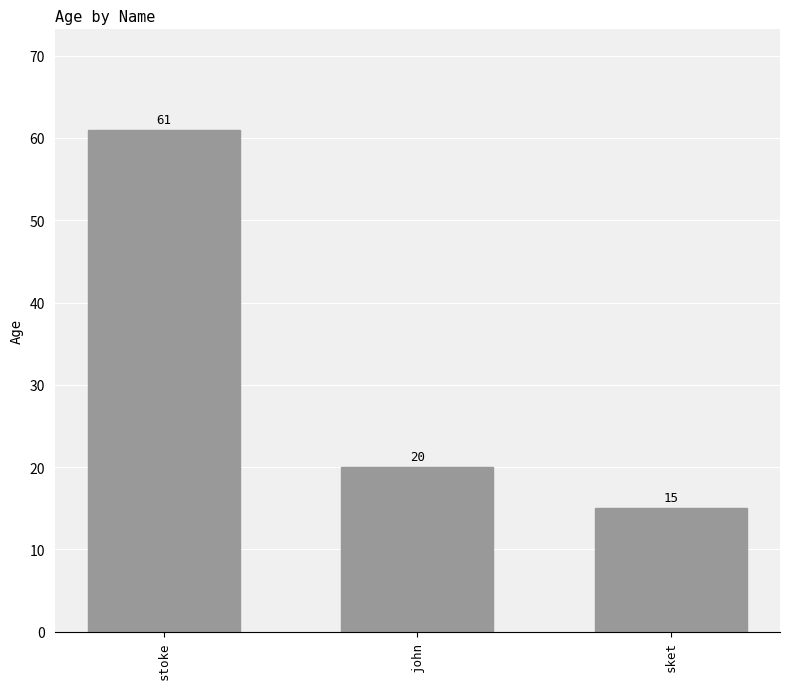

How many data points does each series have?

3